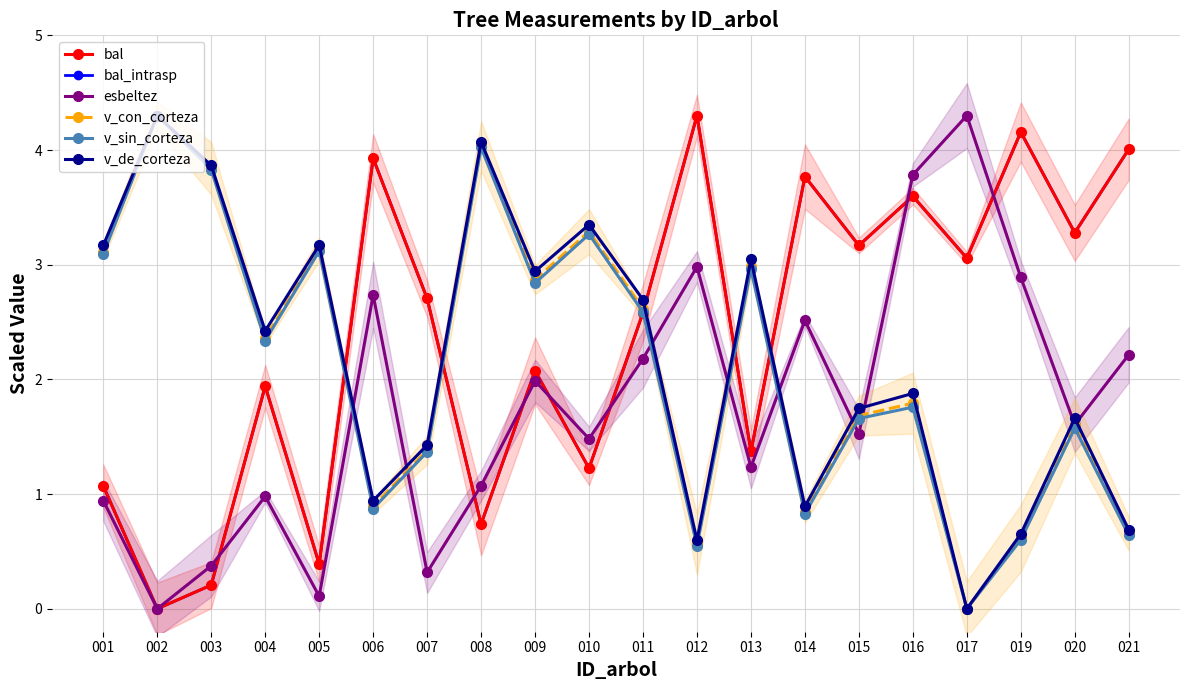

What are all the series names shown in the legend?

bal, bal_intrasp, esbeltez, v_con_corteza, v_sin_corteza, v_de_corteza